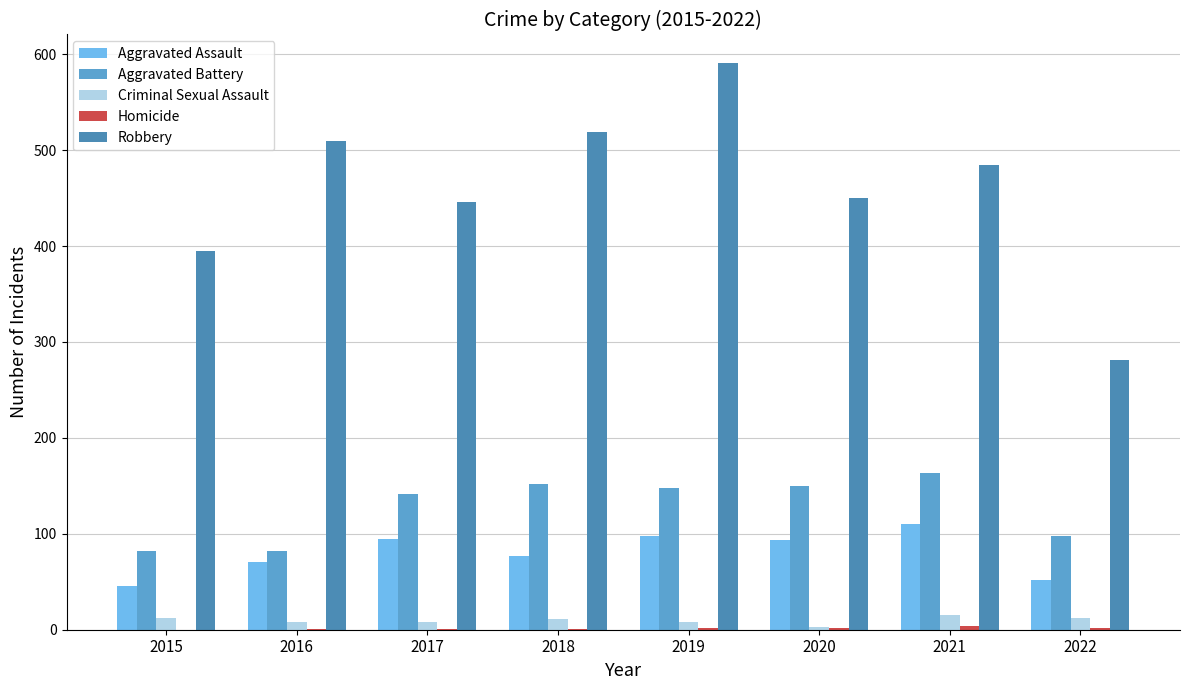

The Aggravated Battery series shows 152 at 2018. True or false?

True